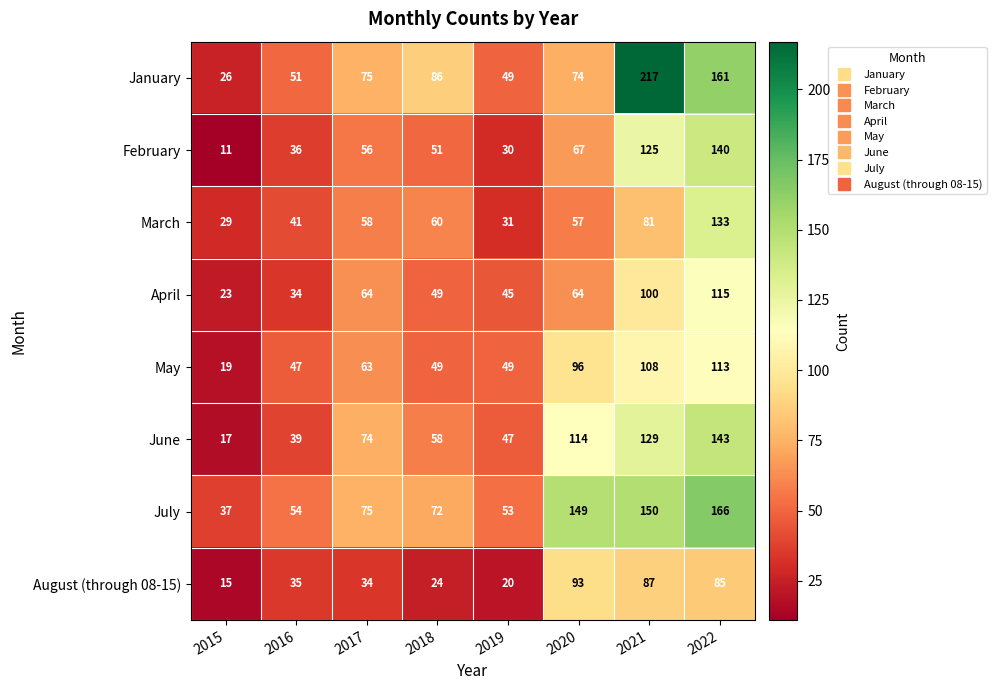

What is the sum of the June values at 2021 and 2015?

146